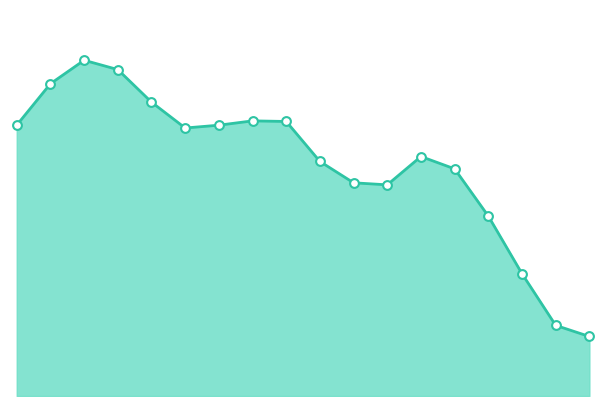

How many lines are shown in the chart?

1